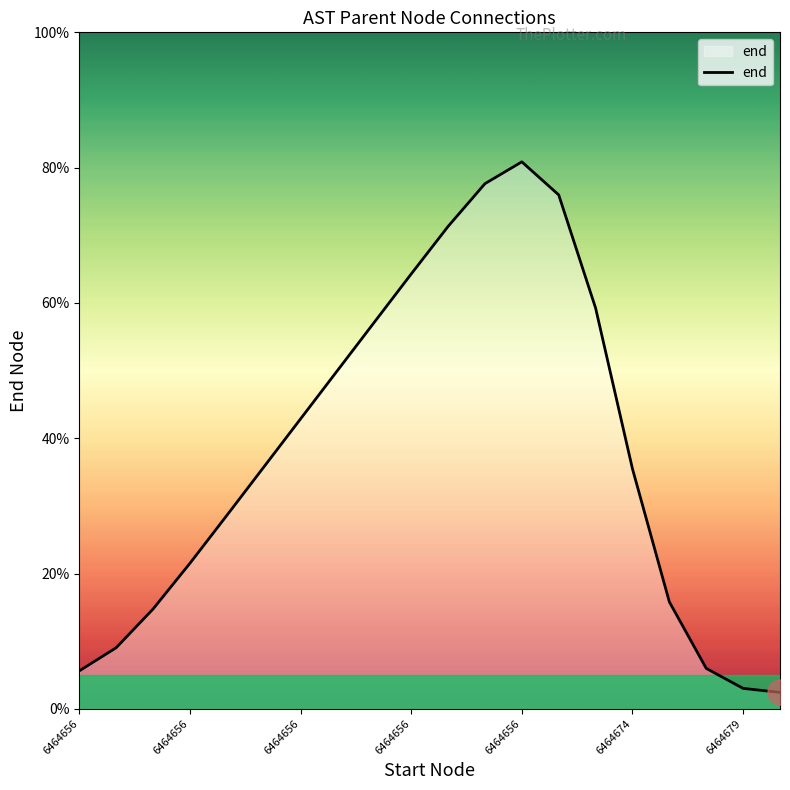

What is the difference between the maximum and minimum values?

78.4